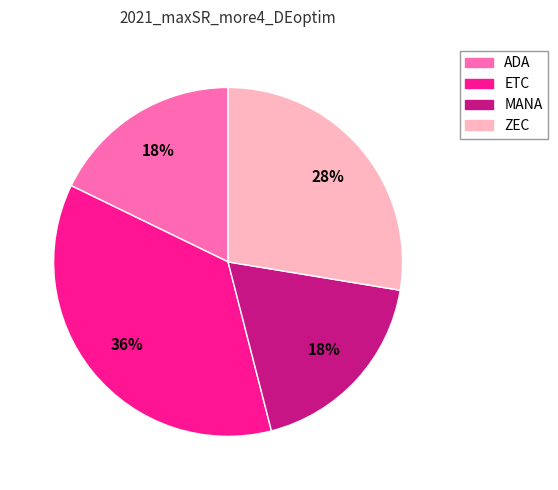

Which category has the biggest portion of the pie?

ETC